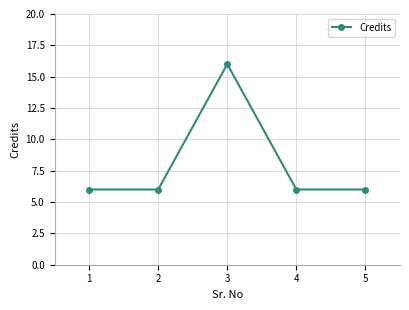

The chart shows a value of 6 at 1. True or false?

True